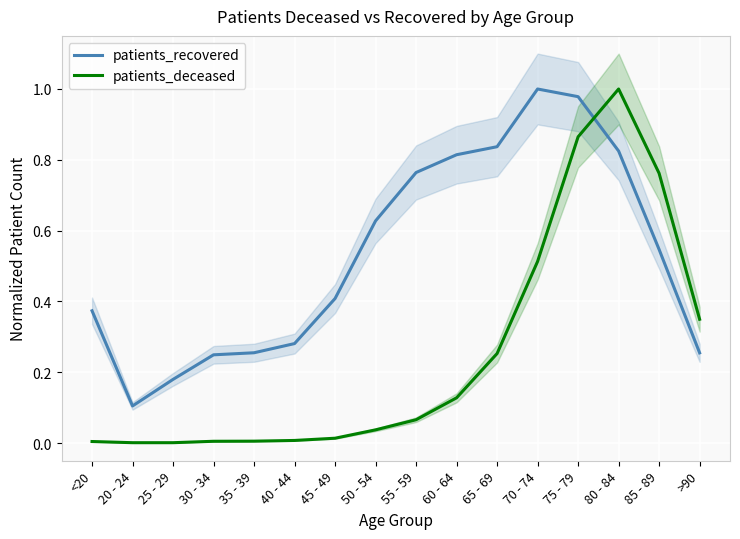

Where is the first local maximum for patients_recovered?

70 - 74